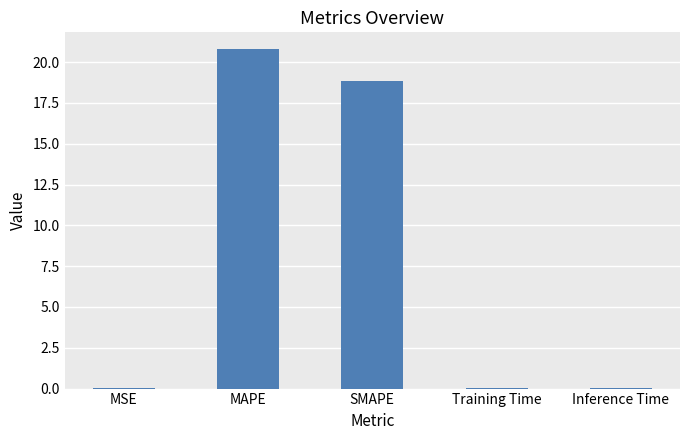

Read the value at SMAPE.

18.8